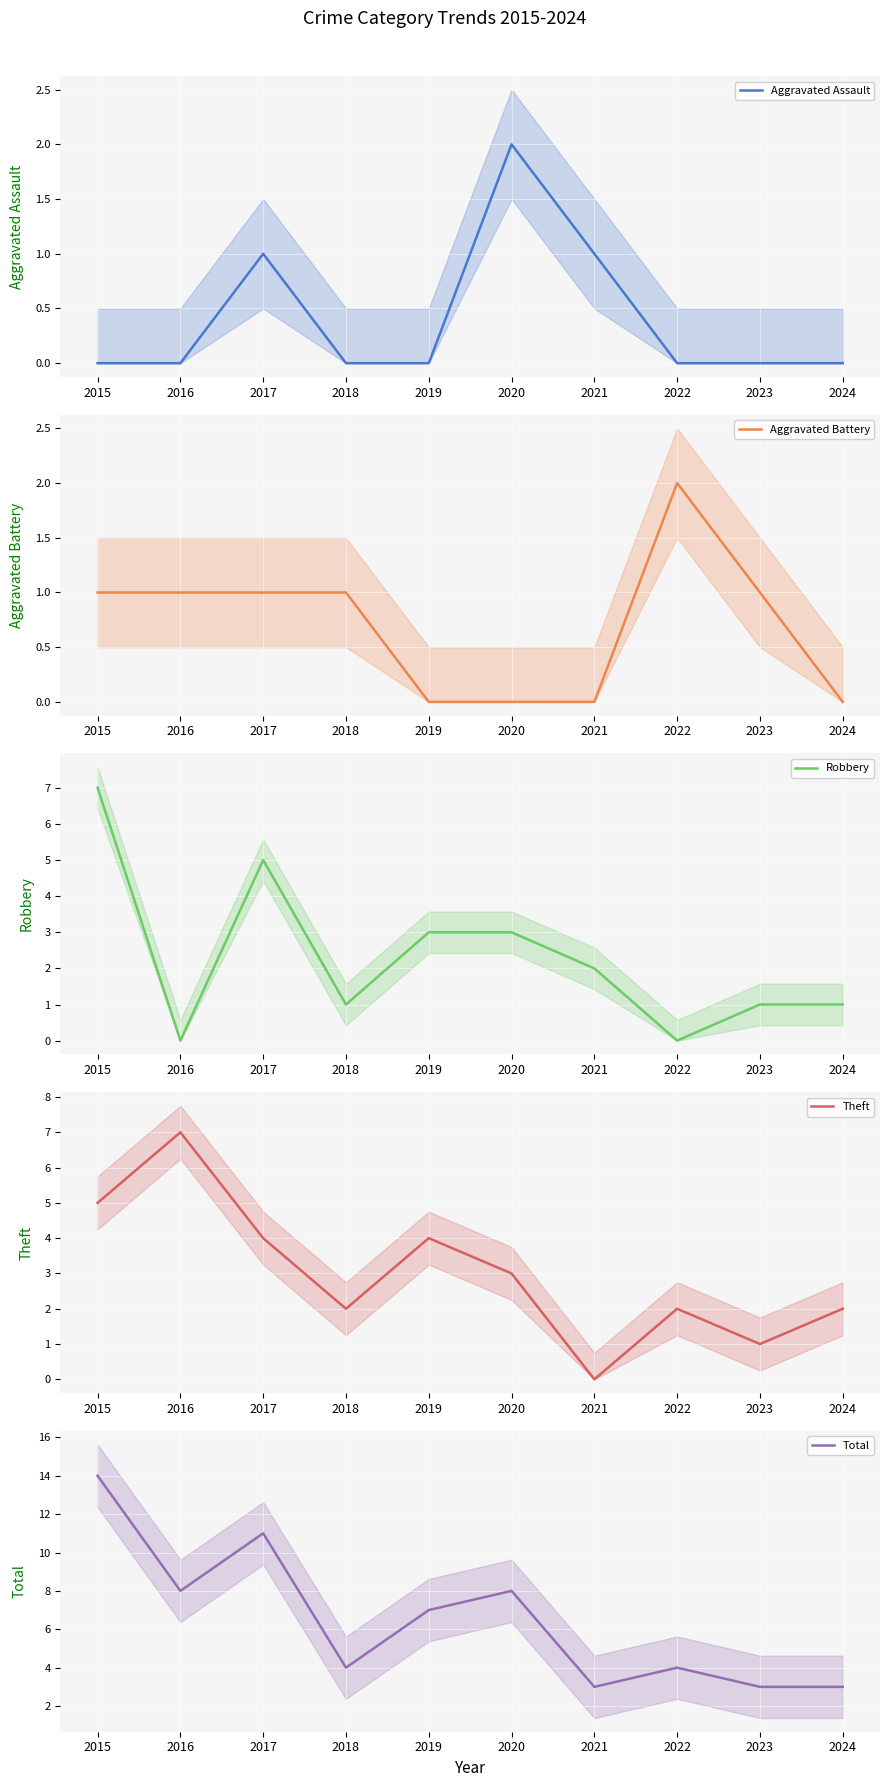

How many times do Theft and Aggravated Assault cross each other?

2